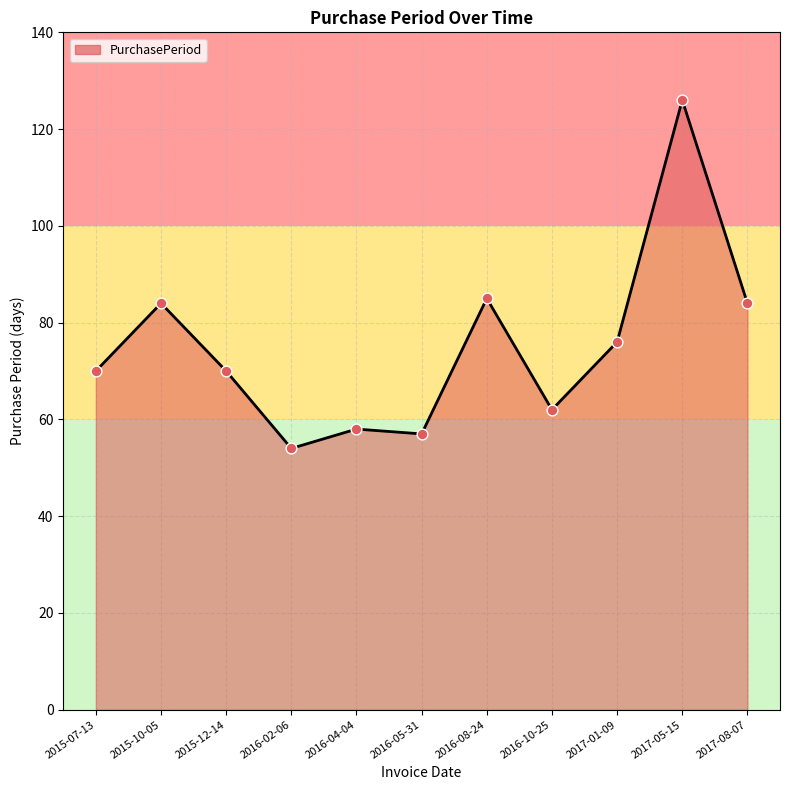

What is the ratio of the value at 2016-05-31 to the value at 2016-10-25?

0.9